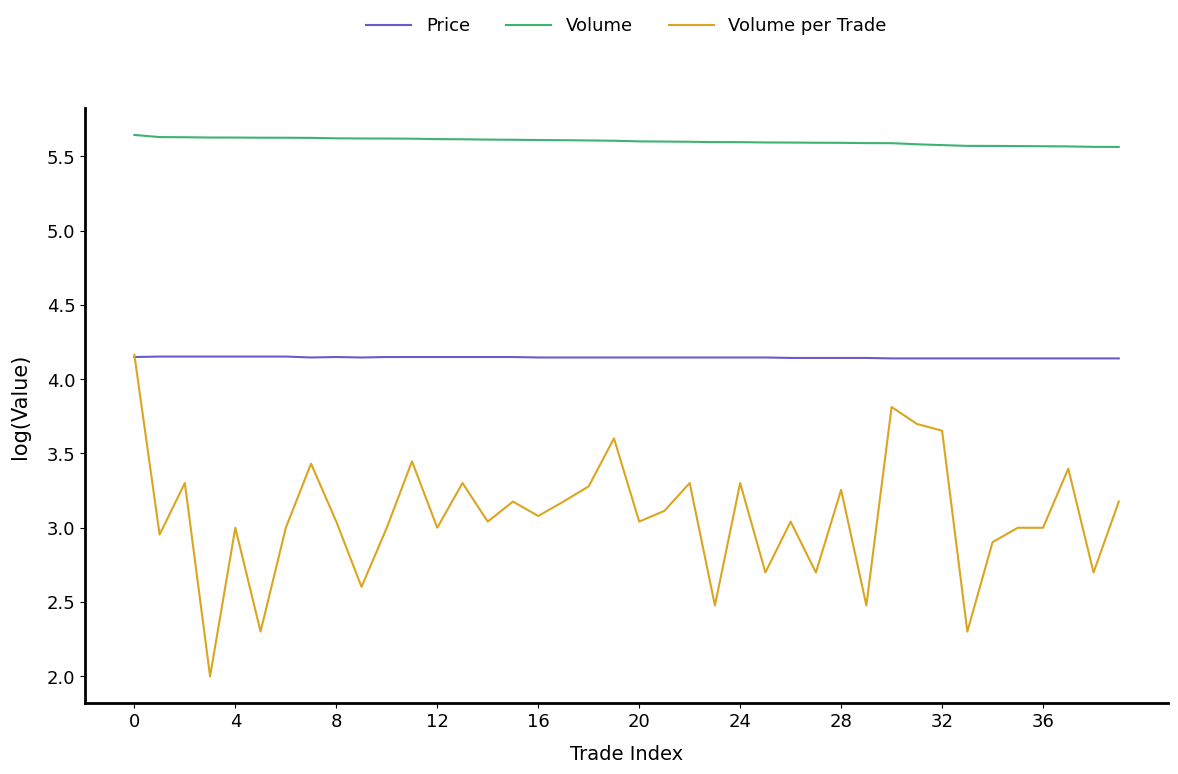

True or false: Volume per Trade and Volume cross at least once.

False